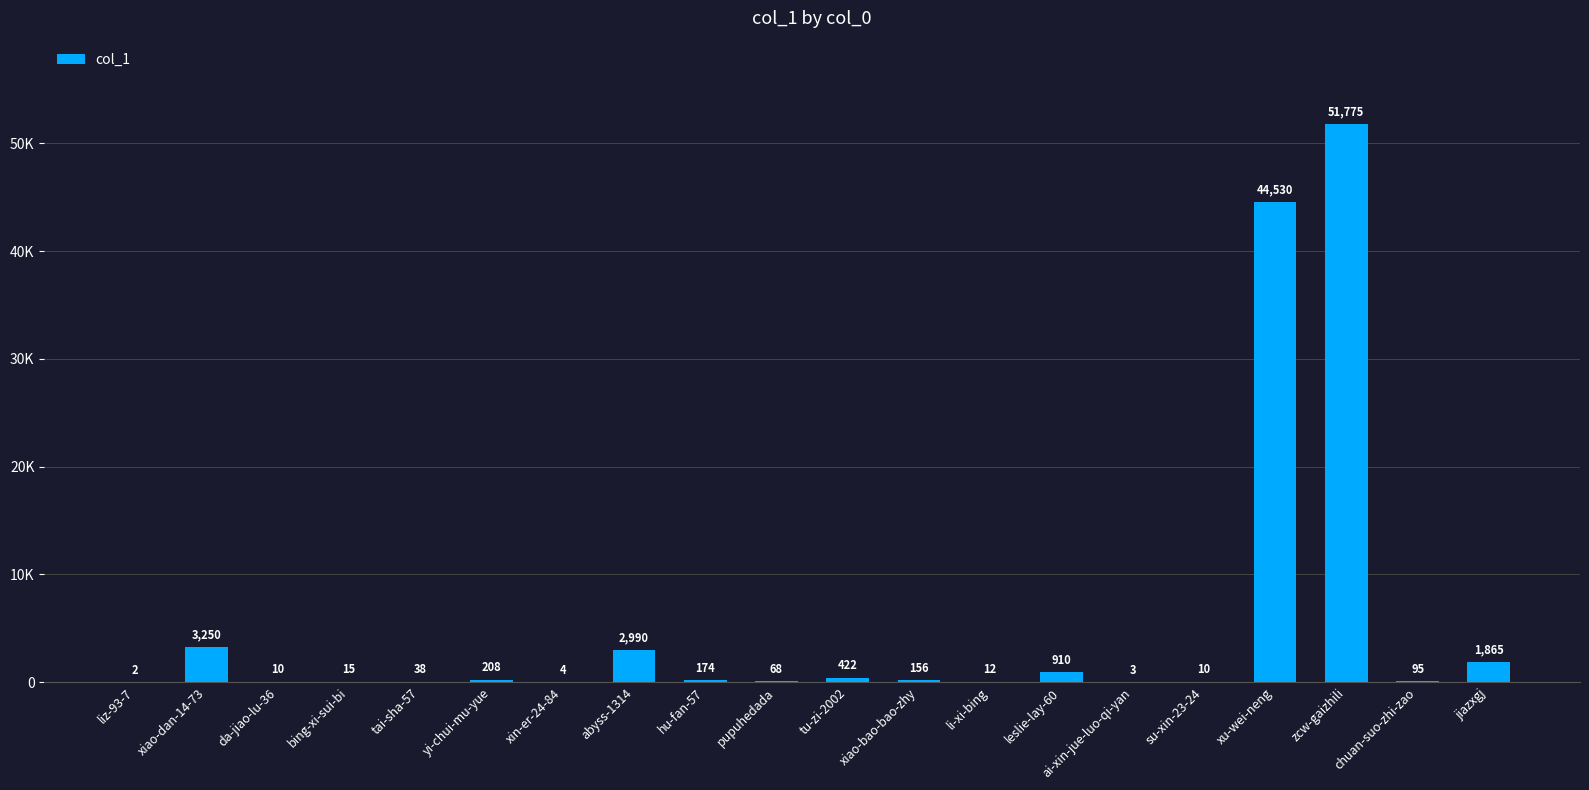

Are the bars grouped side by side (vs. stacked)?

No